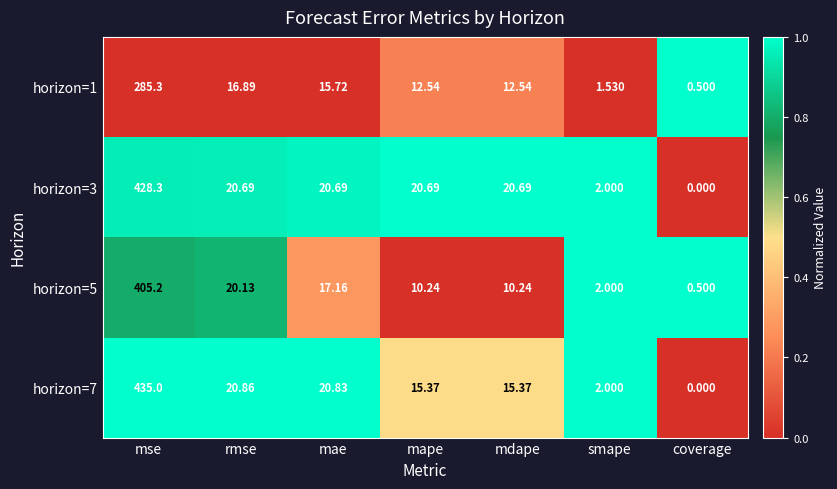

Where does the horizon=7 series first go above 15?

mse